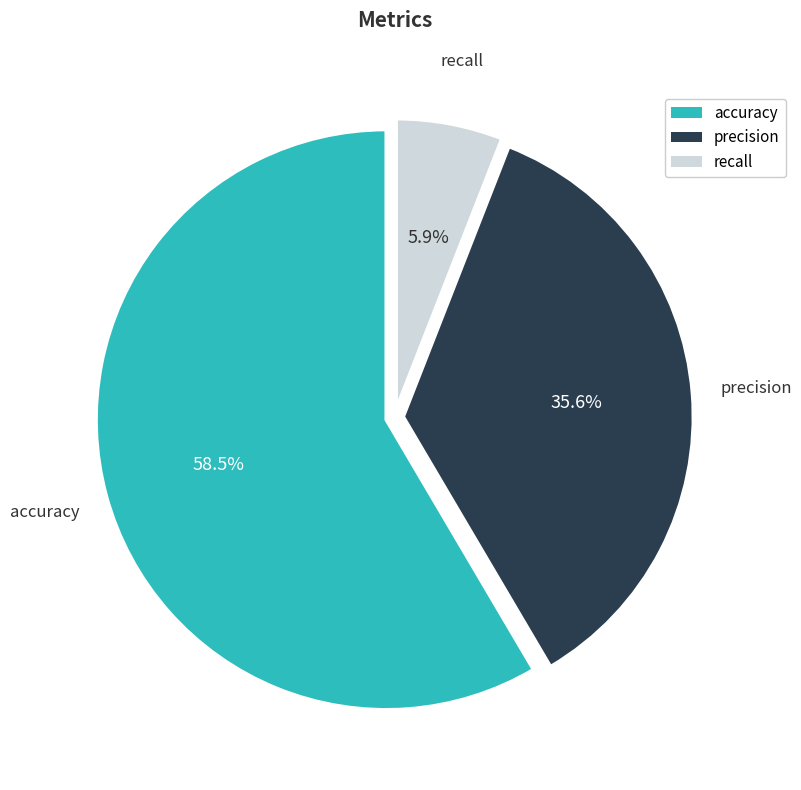

Between accuracy and precision, which is larger?

accuracy